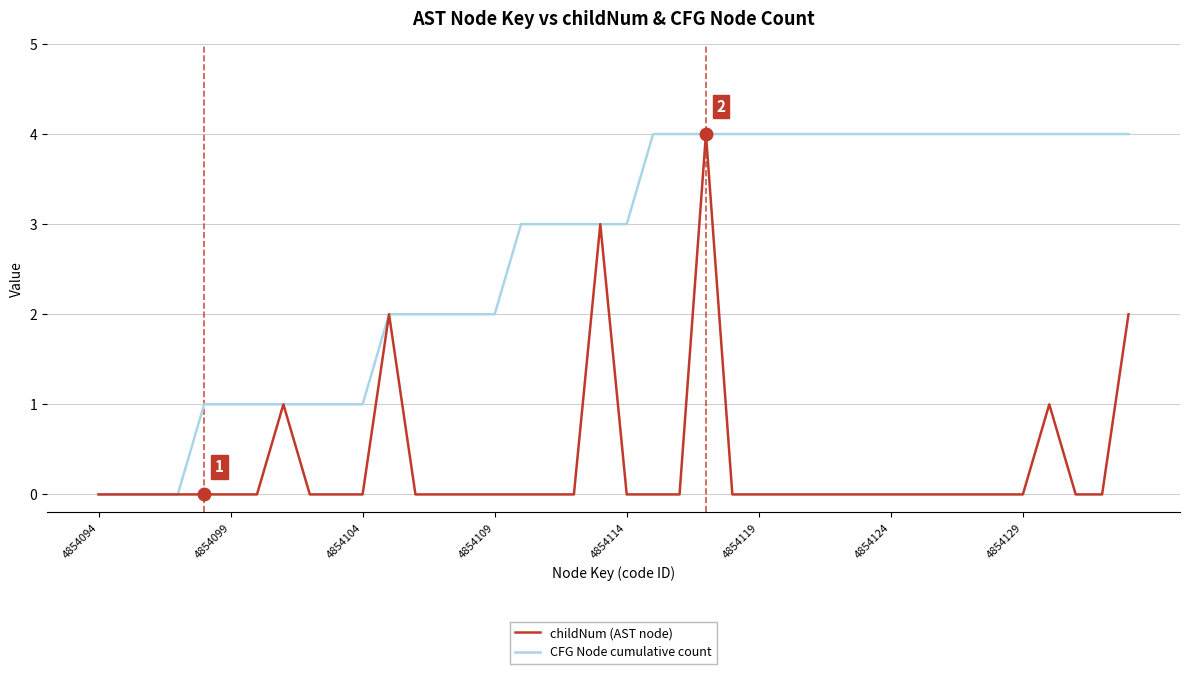

Which series has the largest total across all categories?

CFG Node cumulative count